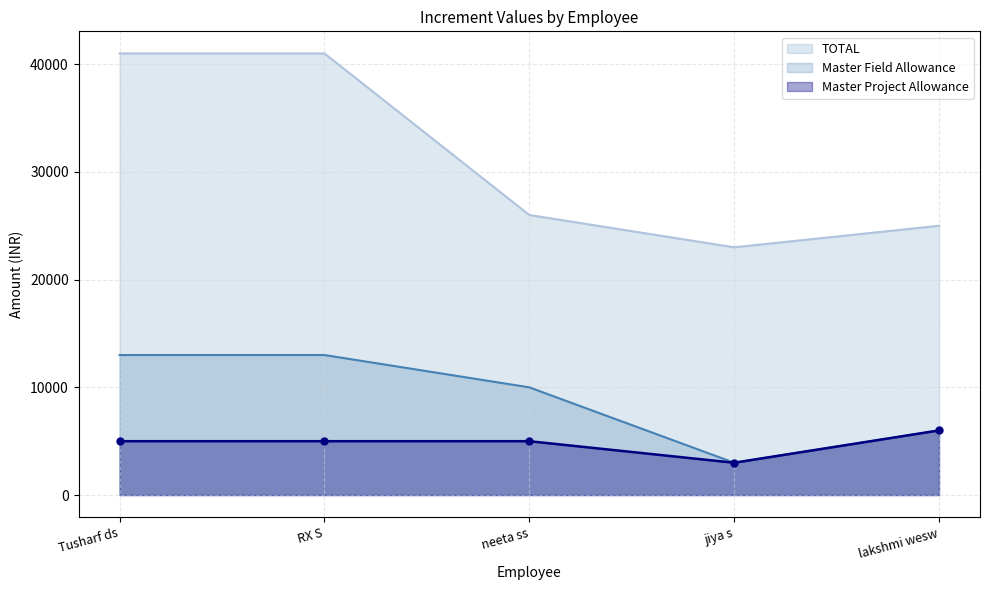

True or false: Master Project Allowance and TOTAL intersect in this chart.

False